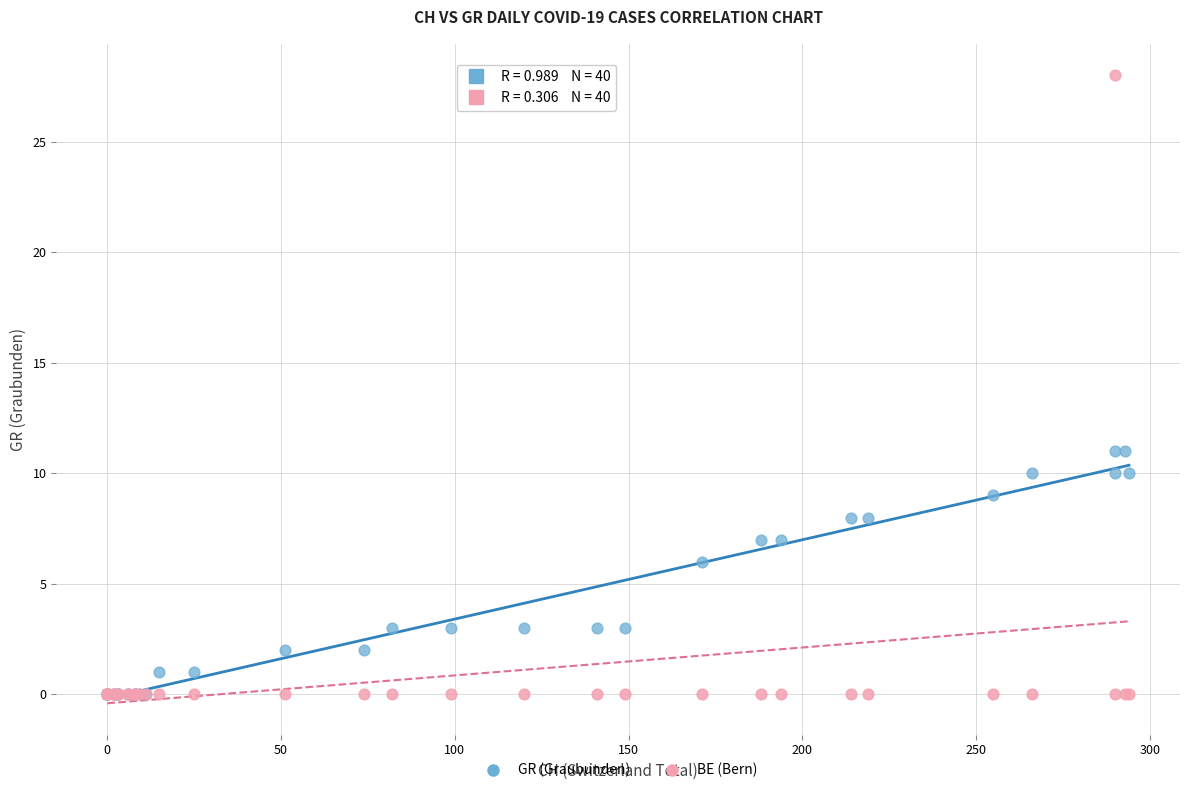

What are all the series names shown in the legend?

GR (Graubunden), BE (Bern)